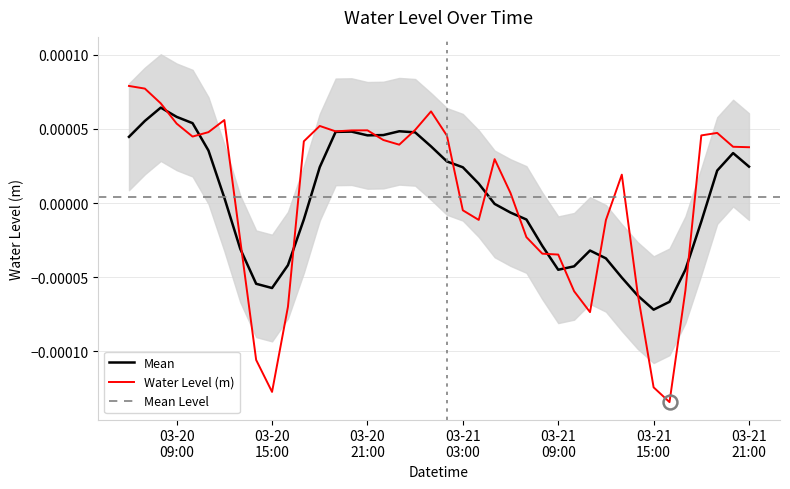

Rank the categories by value from highest to lowest.

2024-03-20 06:00:00, 2024-03-20 07:00:00, 2024-03-20 08:00:00, 2024-03-21 01:00:00, 2024-03-20 12:00:00, 2024-03-20 09:00:00, 2024-03-20 18:00:00, 2024-03-21 00:00:00, 2024-03-20 21:00:00, 2024-03-20 20:00:00, 2024-03-20 19:00:00, 2024-03-20 11:00:00, 2024-03-21 19:00:00, 2024-03-21 18:00:00, 2024-03-21 02:00:00, 2024-03-20 10:00:00, 2024-03-20 22:00:00, 2024-03-20 17:00:00, 2024-03-20 23:00:00, 2024-03-21 20:00:00, 2024-03-21 21:00:00, 2024-03-21 05:00:00, 2024-03-21 13:00:00, 2024-03-21 06:00:00, 2024-03-21 03:00:00, 2024-03-21 04:00:00, 2024-03-21 12:00:00, 2024-03-21 07:00:00, 2024-03-20 13:00:00, 2024-03-21 08:00:00, 2024-03-21 09:00:00, 2024-03-21 17:00:00, 2024-03-21 10:00:00, 2024-03-21 14:00:00, 2024-03-20 16:00:00, 2024-03-21 11:00:00, 2024-03-20 14:00:00, 2024-03-21 15:00:00, 2024-03-20 15:00:00, 2024-03-21 16:00:00